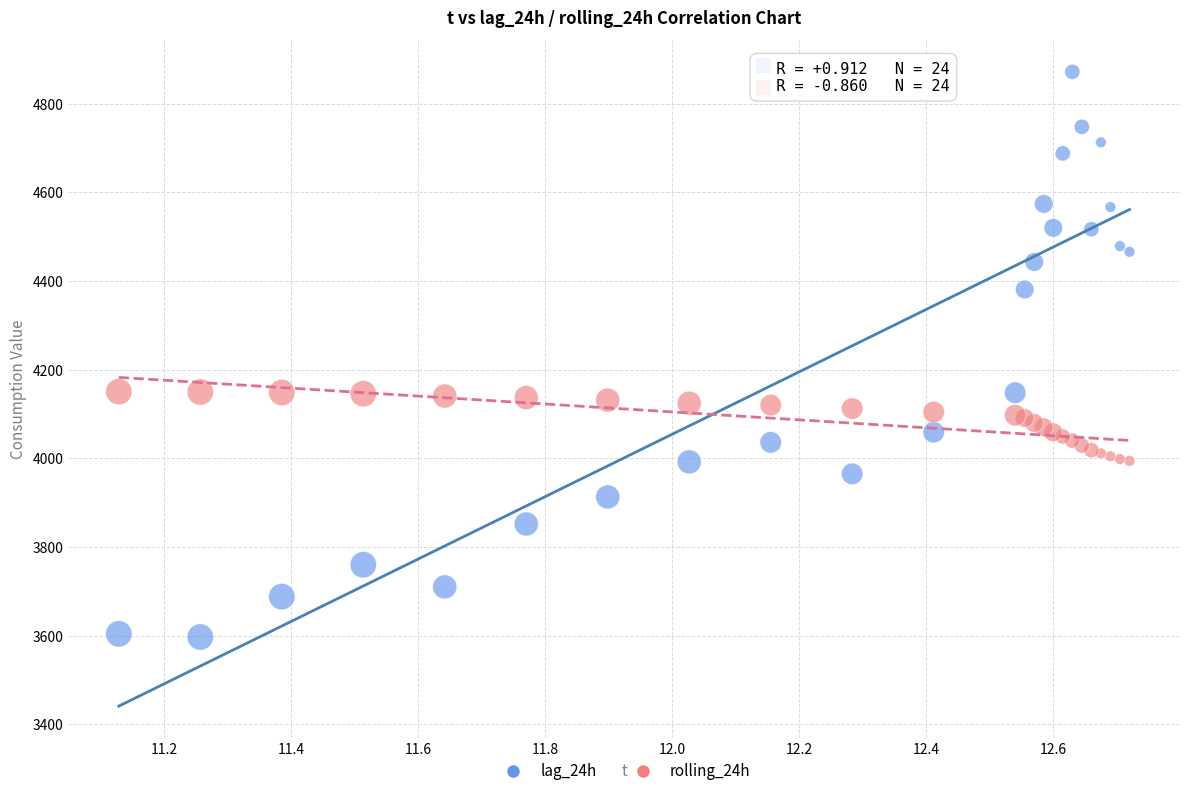

What is the X range (max minus min) for the scatter plot?

1.6